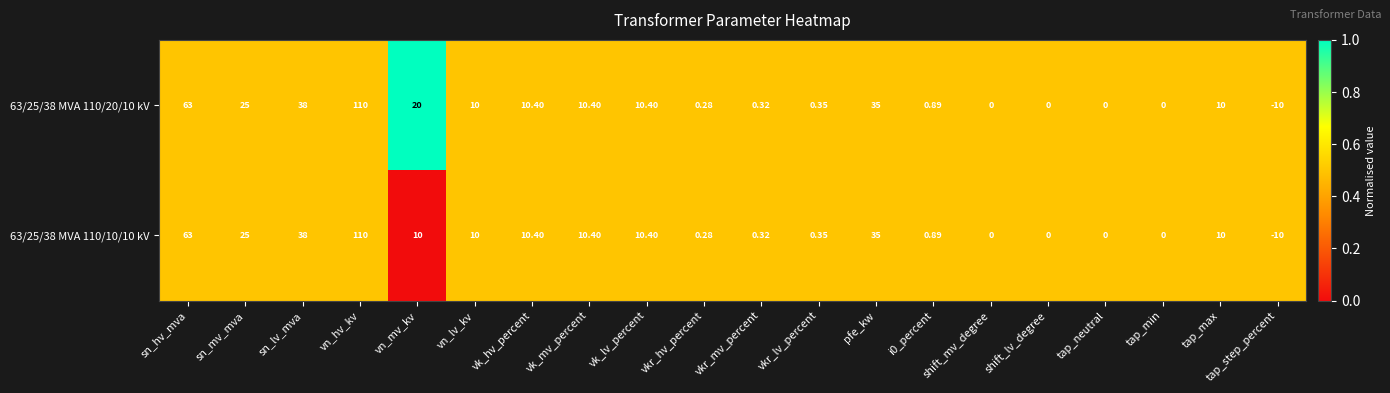

At which label is 63/25/38 MVA 110/20/10 kV closest to 50?

sn_lv_mva